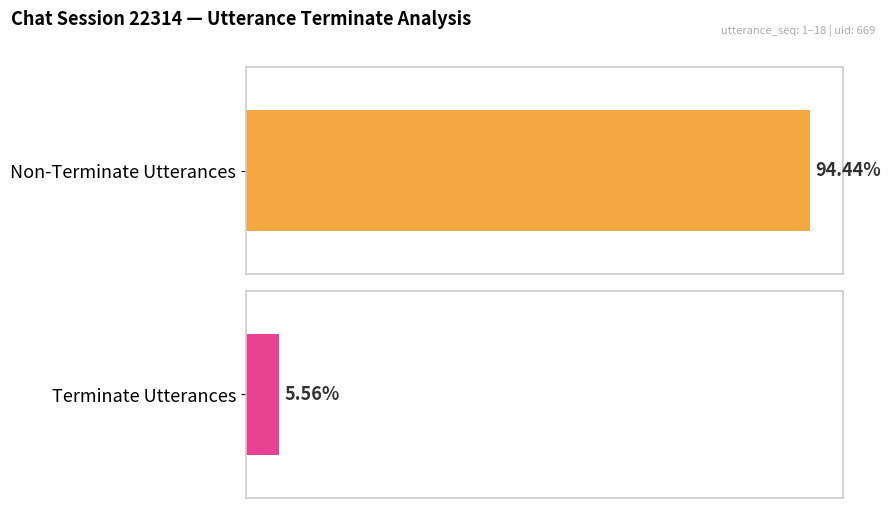

How many distinct data groups are displayed?

2